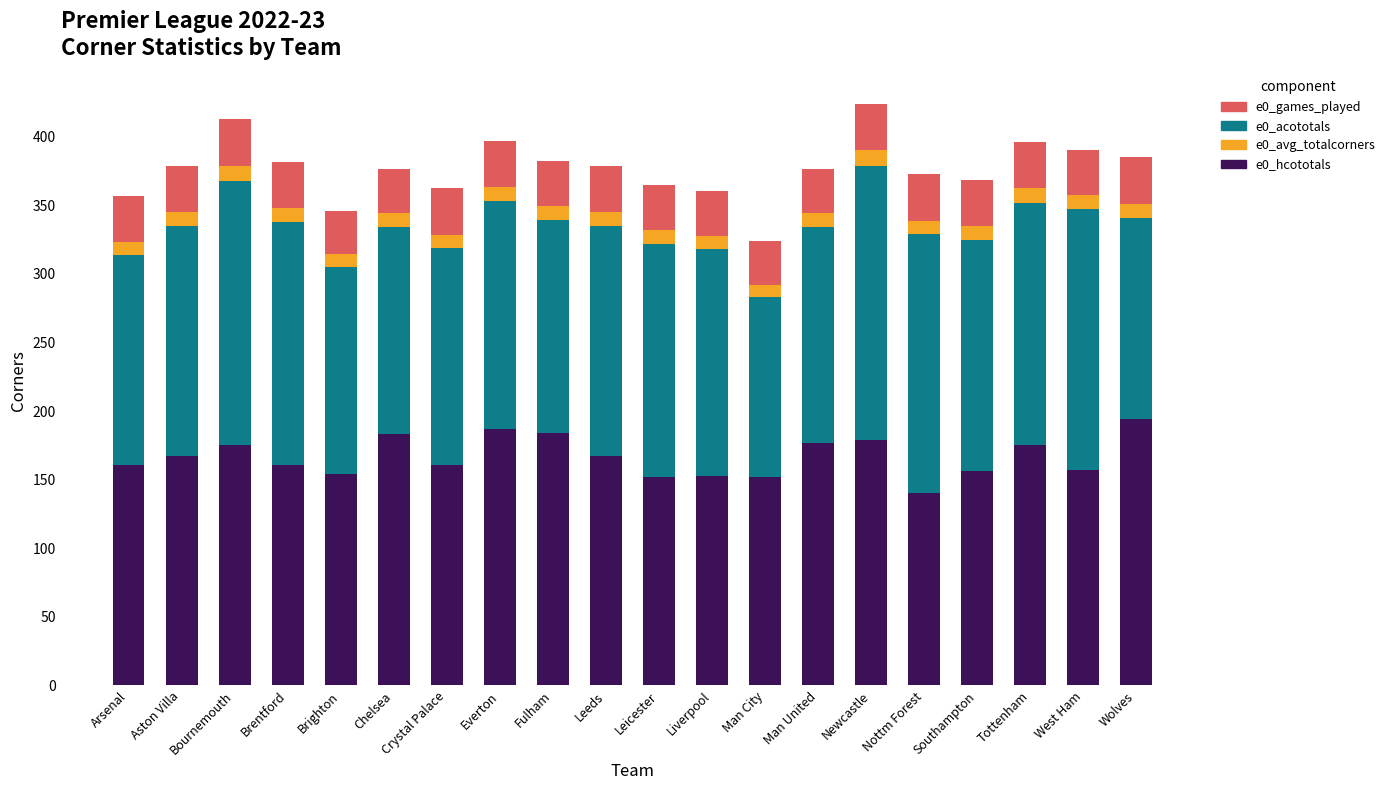

What is the difference between the e0_hcototals values at Leicester and Fulham?

32.0